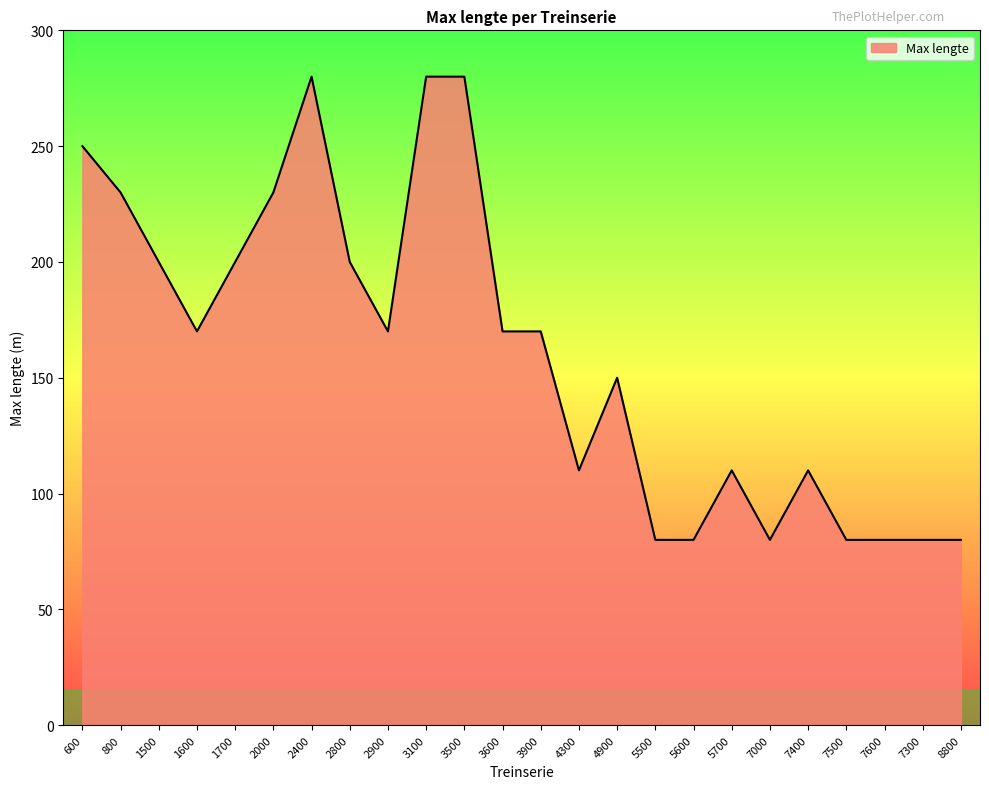

Does the chart display data point markers on the line(s)?

No